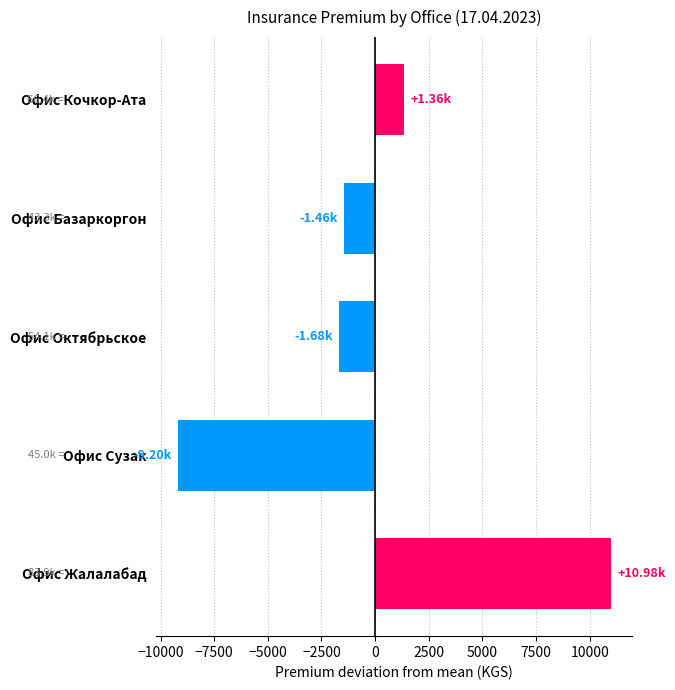

Which has a higher value, Офис Октябрьское or Офис Сузак?

Офис Октябрьское